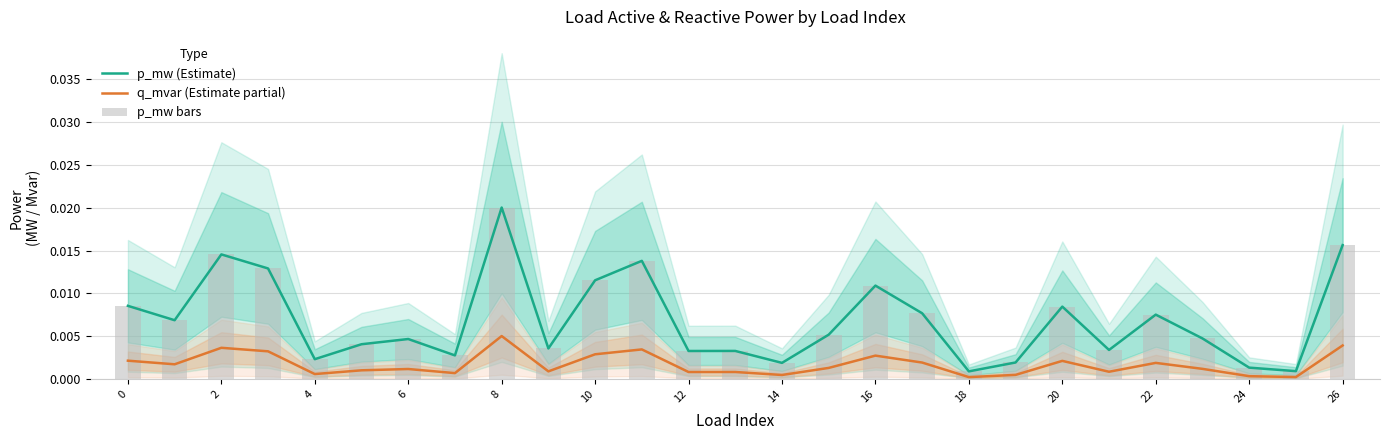

The value of q_mvar (Estimate partial) at 24 is 0.0. True or false?

True